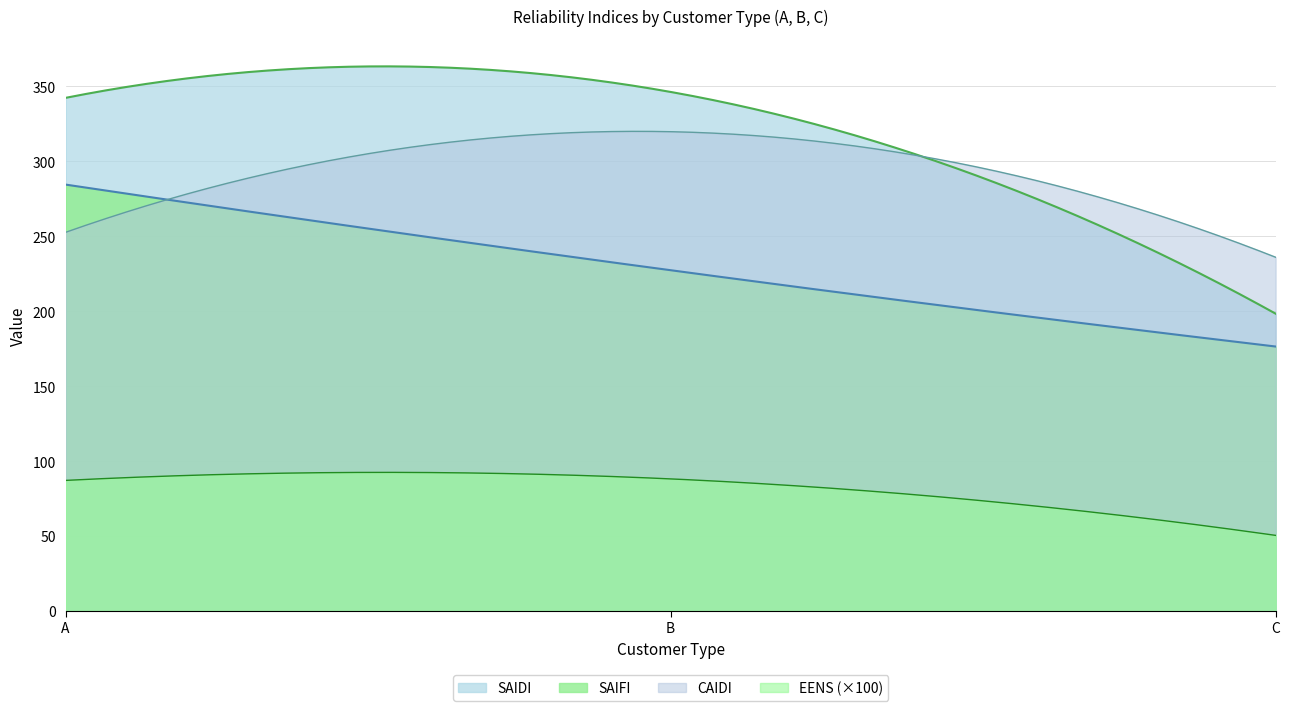

What is the difference between the maximum and minimum values in the SAIFI series?

108.0